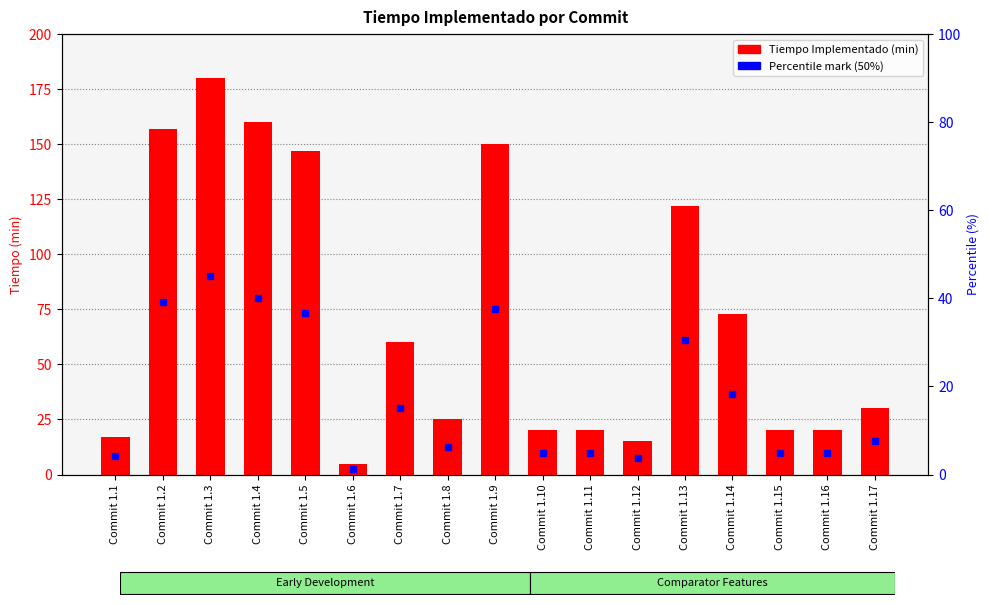

Reading left to right, what are all the values shown in this chart?

17	157	180	160	147	5	60	25	150	20	20	15	122	73	20	20	30